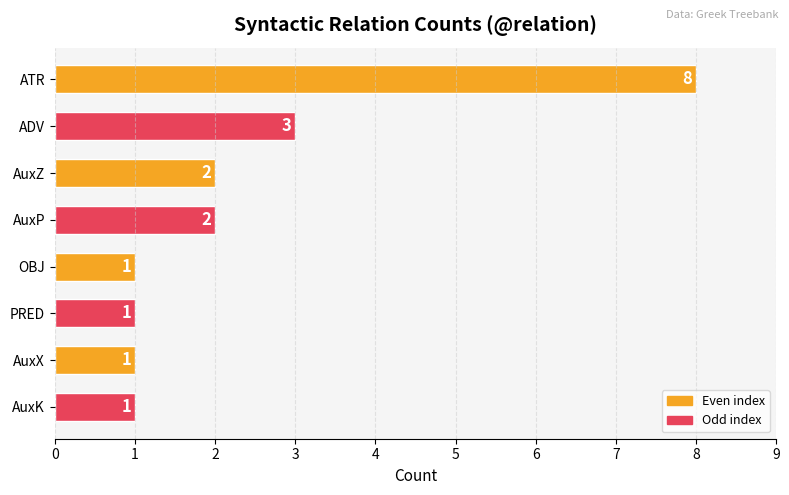

What is the ratio of the value at AuxX to the value at AuxZ?

0.5